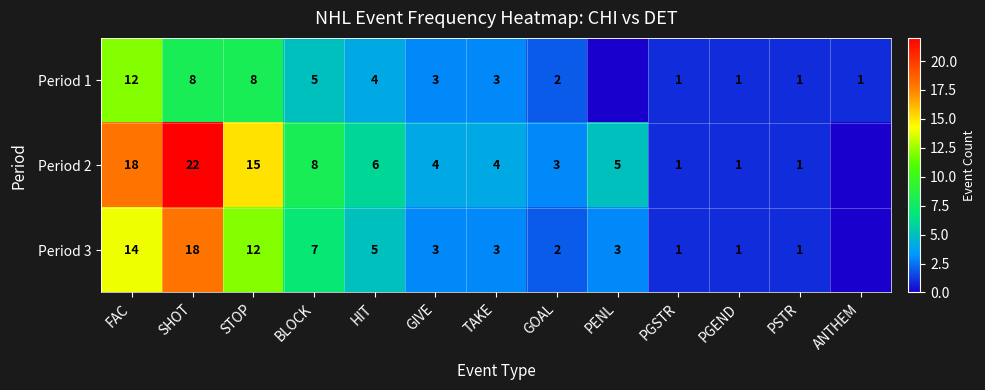

At how many categories does at least one series exceed 6?

4